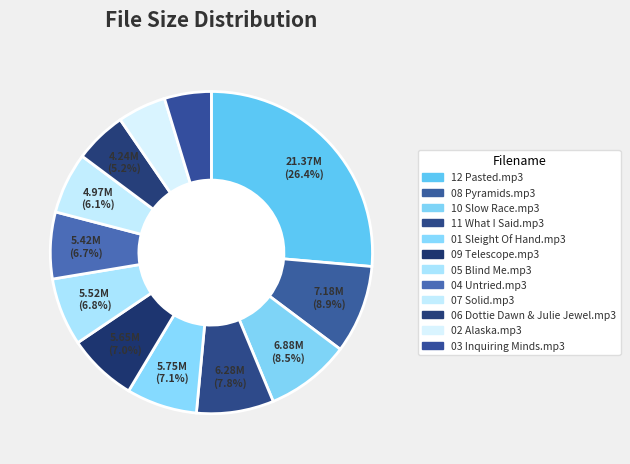

How many segments does this pie chart have?

12